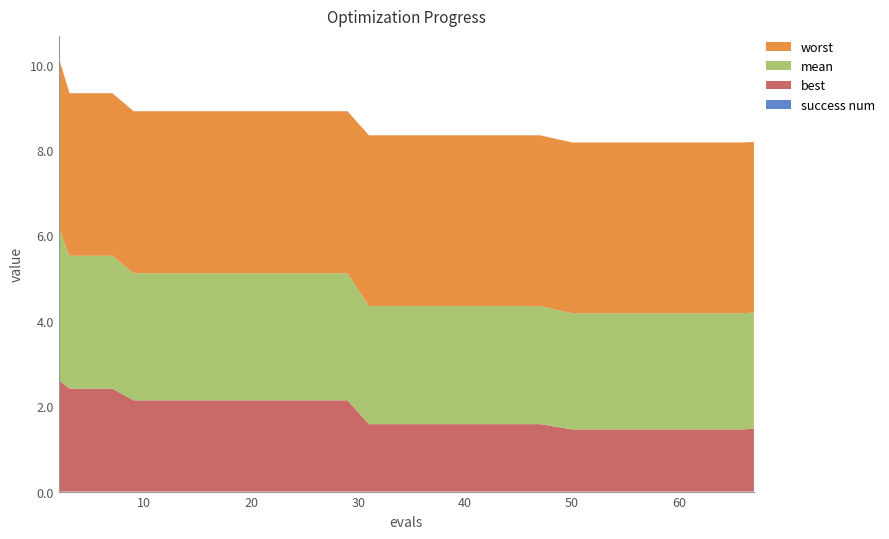

Reading left to right, what are all the values shown in this chart?

mean: 3.6	3.1	3.1	3.0	3.0	3.0	3.0	3.0	3.0	2.8	2.8	2.8	2.8	2.8	2.7	2.7	2.7	2.7	2.7	2.7
best: 2.6	2.4	2.4	2.1	2.1	2.1	2.1	2.1	2.1	1.6	1.6	1.6	1.6	1.6	1.5	1.5	1.5	1.5	1.5	1.5
worst: 4.0	3.8	3.8	3.8	3.8	3.8	3.8	3.8	3.8	4.0	4.0	4.0	4.0	4.0	4.0	4.0	4.0	4.0	4.0	4.0
success num: 0.0	0.0	0.0	0.0	0.0	0.0	0.0	0.0	0.0	0.0	0.0	0.0	0.0	0.0	0.0	0.0	0.0	0.0	0.0	0.0